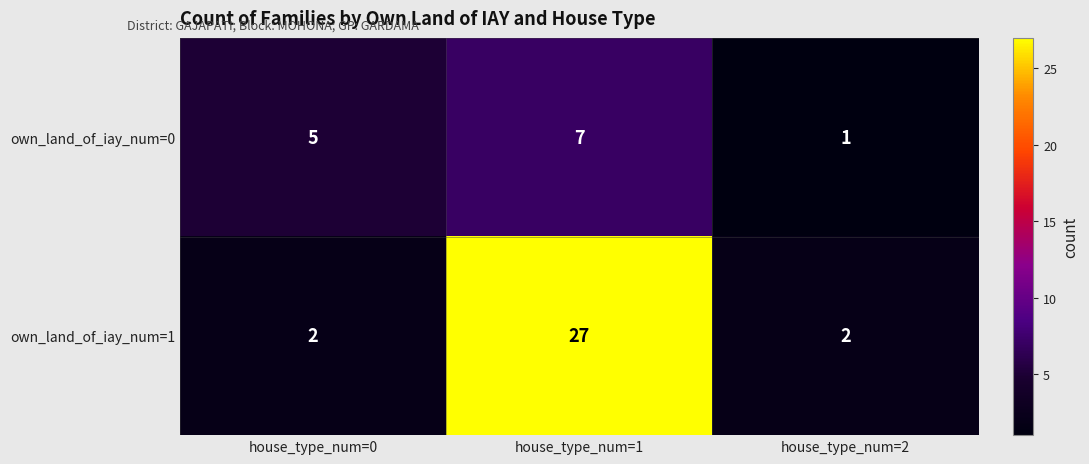

Is it true that own_land_of_iay_num=1 equals 4 at house_type_num=2?

False